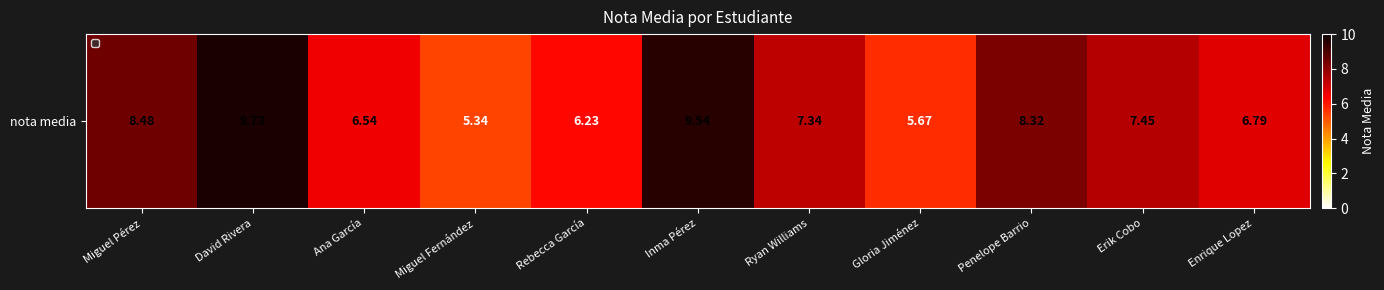

Is it true that the value at Rebecca García is 6.2?

True